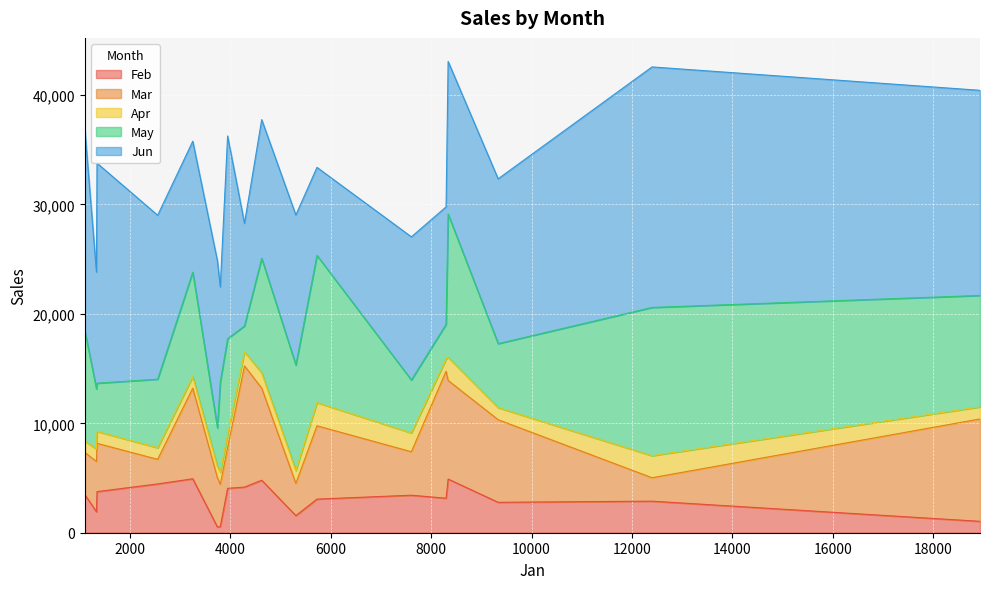

What is the maximum value for Feb?

4931